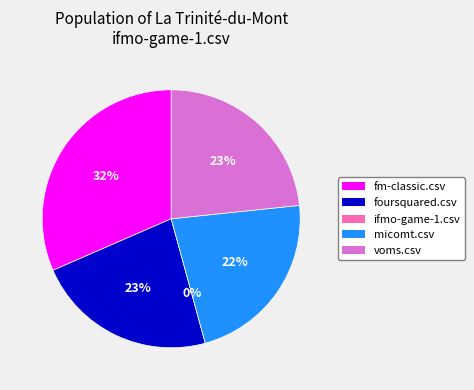

To the nearest percent, what percentage of the pie is micomt.csv?

22%